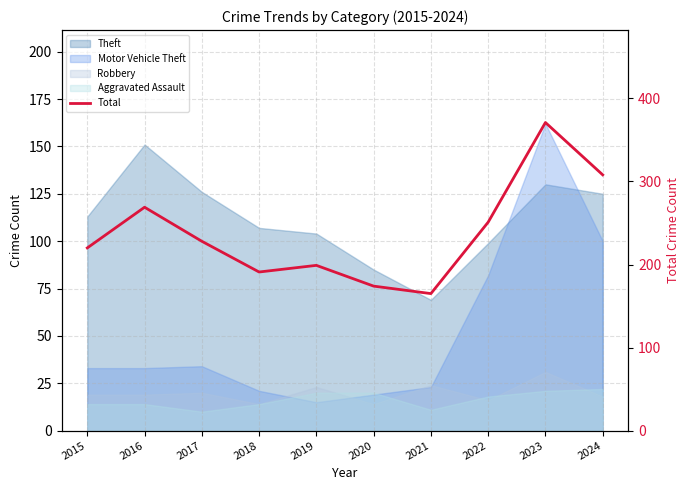

What is the average value?

238